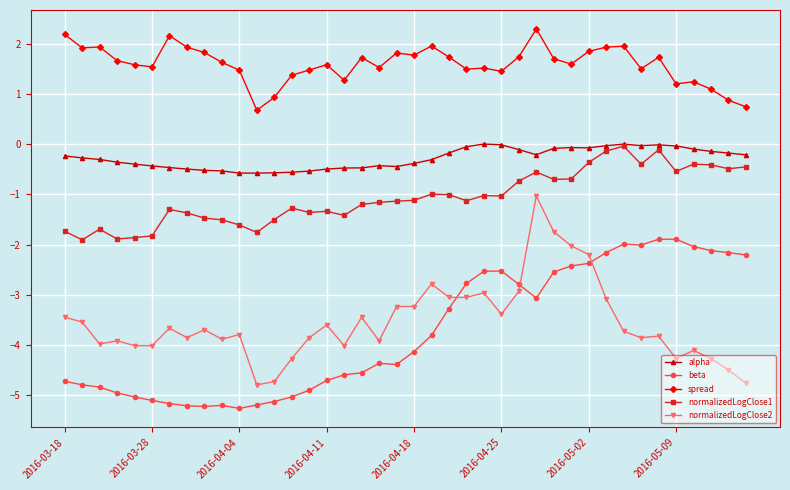

Which series has the widest spread of values?

normalizedLogClose2